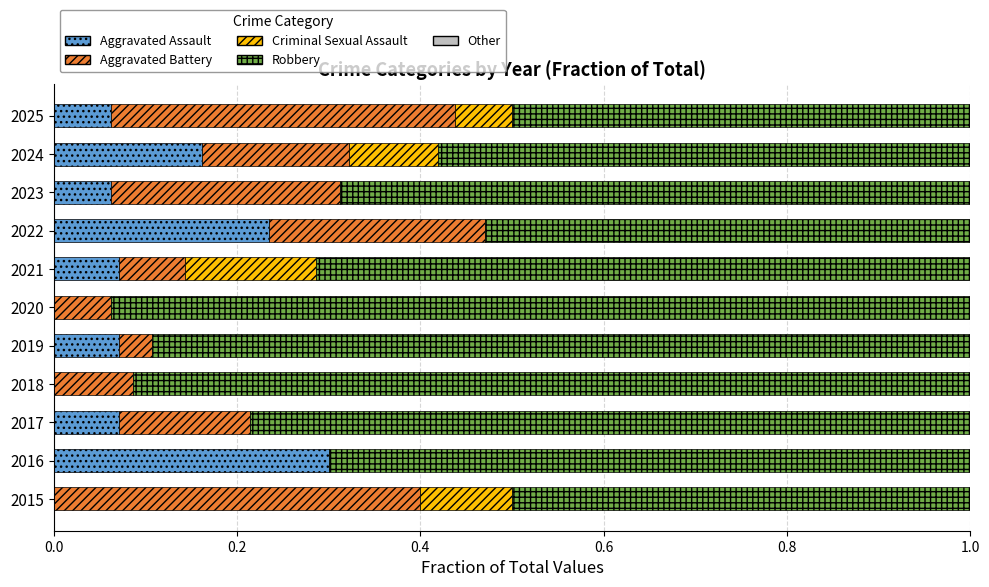

The Aggravated Assault series shows 0.1 at 2025. True or false?

True